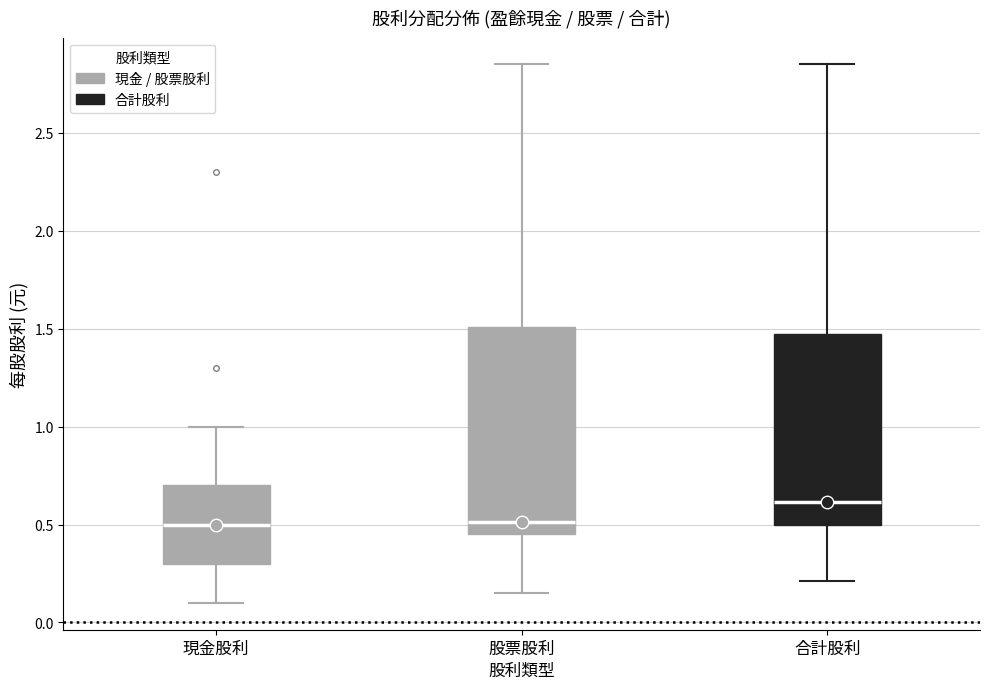

Where is the upper edge of the box for 合計股利 on the y-axis? The values are not printed on the chart, so give them approximately, as read against the axis.

1.45